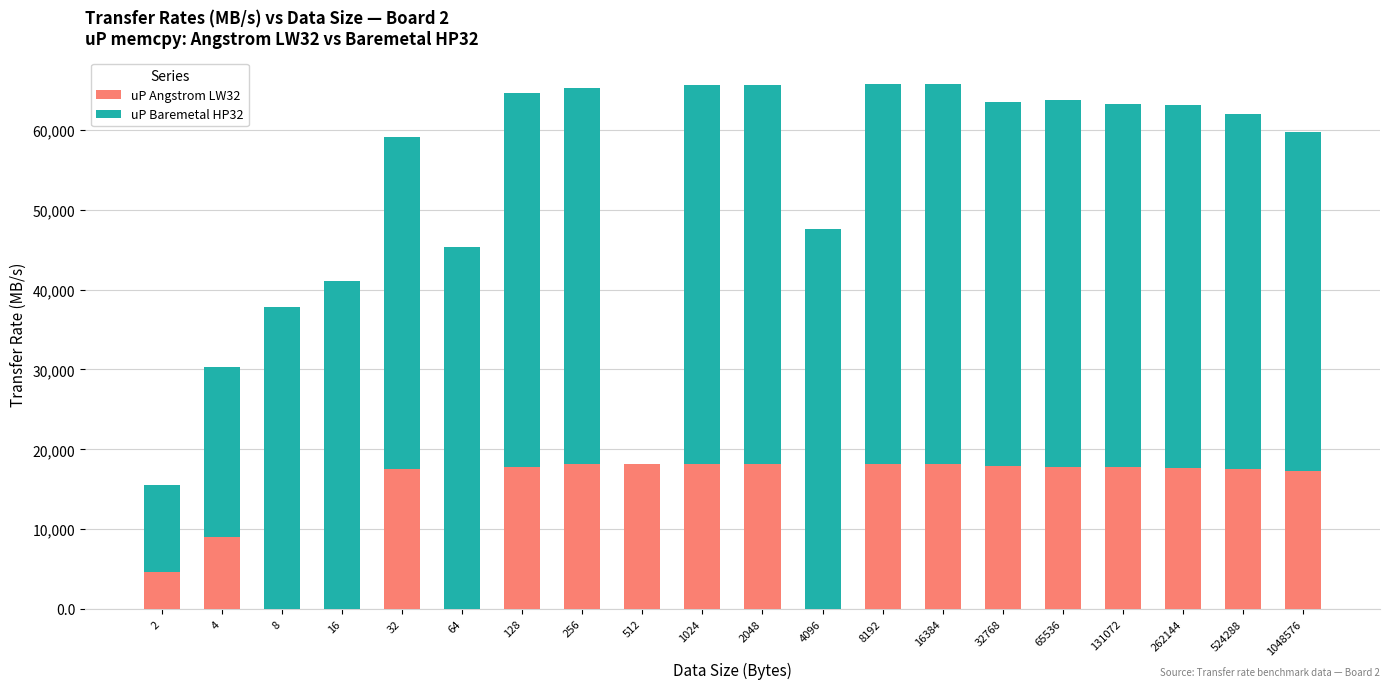

Does the chart contain stacked bars?

Yes